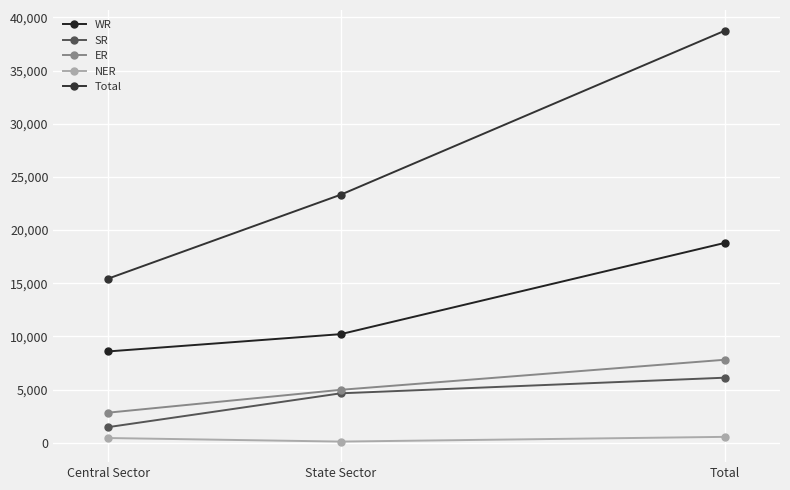

What is the difference between the NER values at State Sector and Total?

445